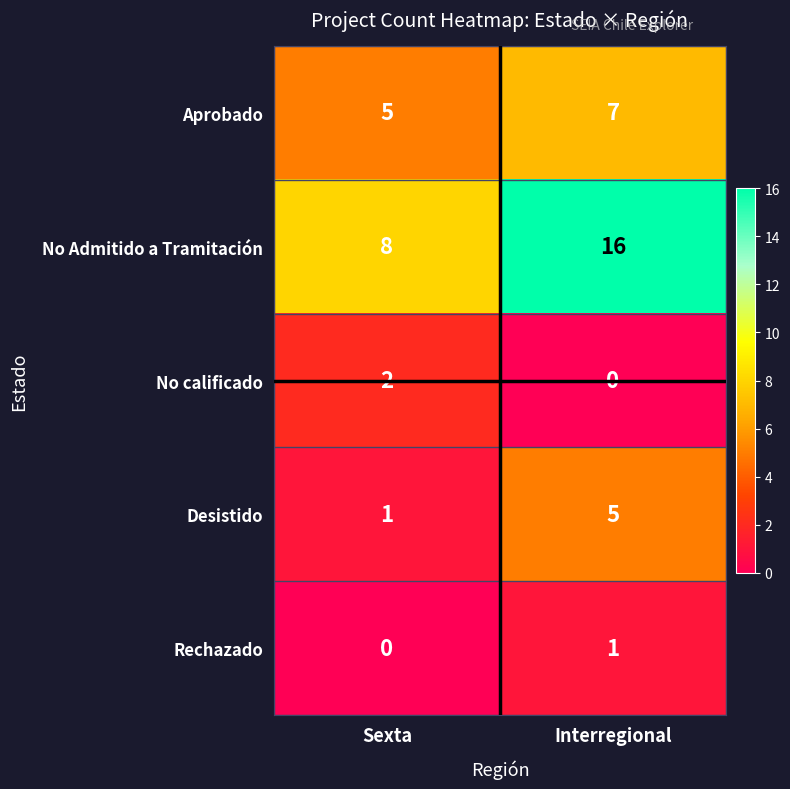

How many distinct data groups are displayed?

5